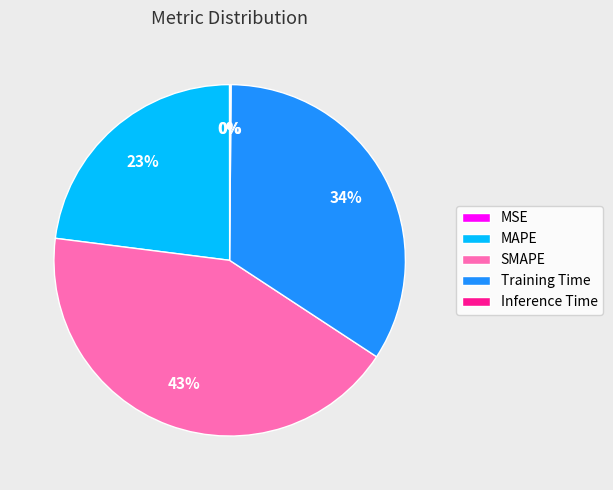

Between Training Time and SMAPE, which is larger?

SMAPE